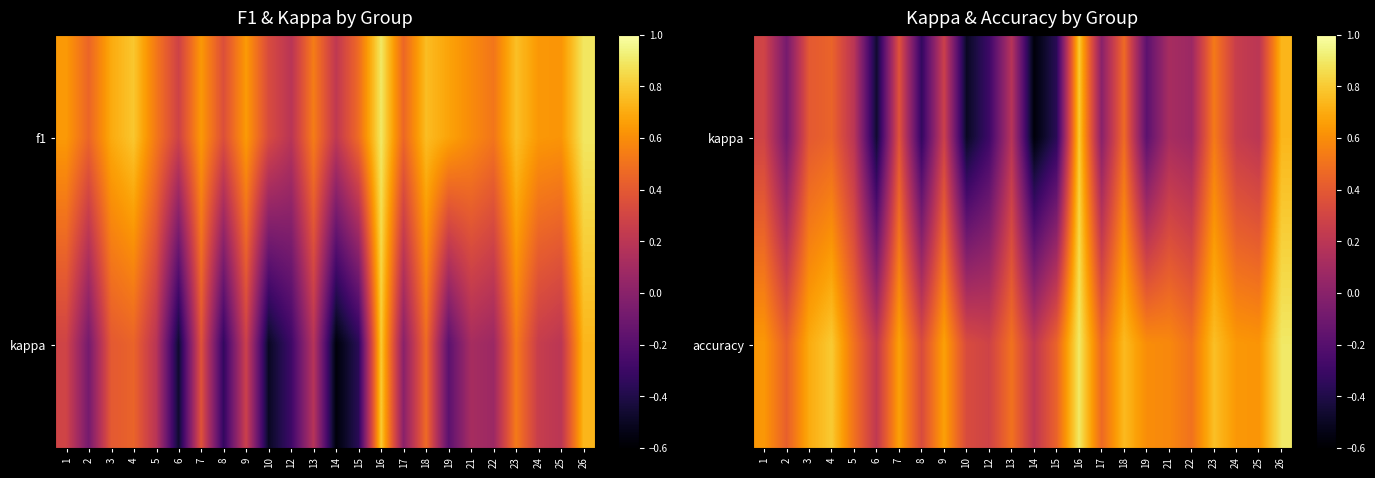

What is the total value across all series at 3?

1.1